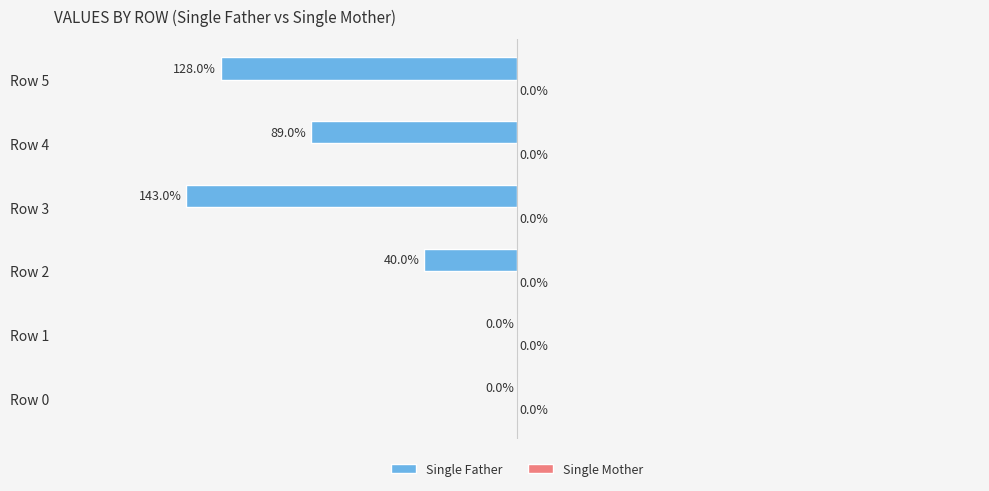

Between Row 3 and Row 5, which is larger?

Row 5